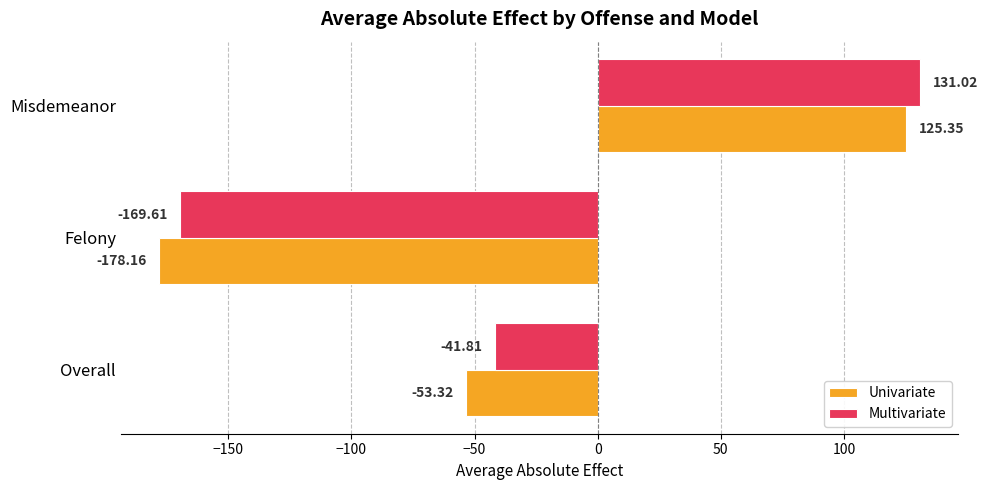

At Overall, list the series in order from largest to smallest.

Multivariate, Univariate